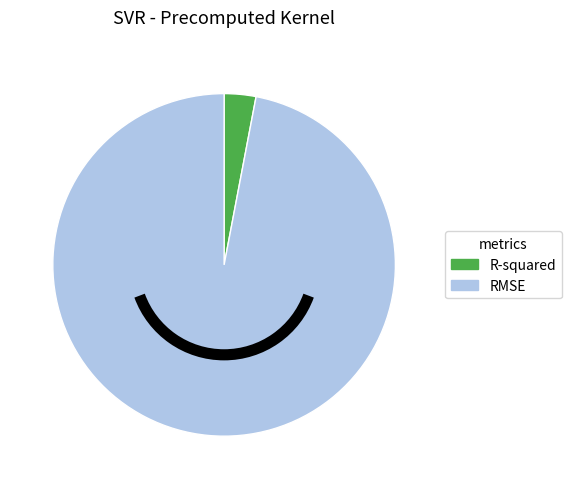

Between RMSE and R-squared, which is larger?

RMSE